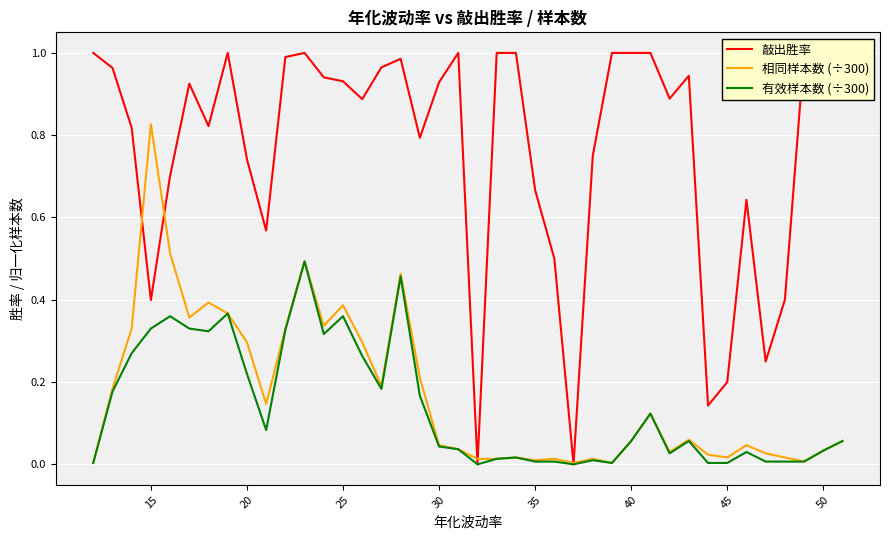

What are all the series names shown in the legend?

敲出胜率, 相同样本数 (÷300), 有效样本数 (÷300)